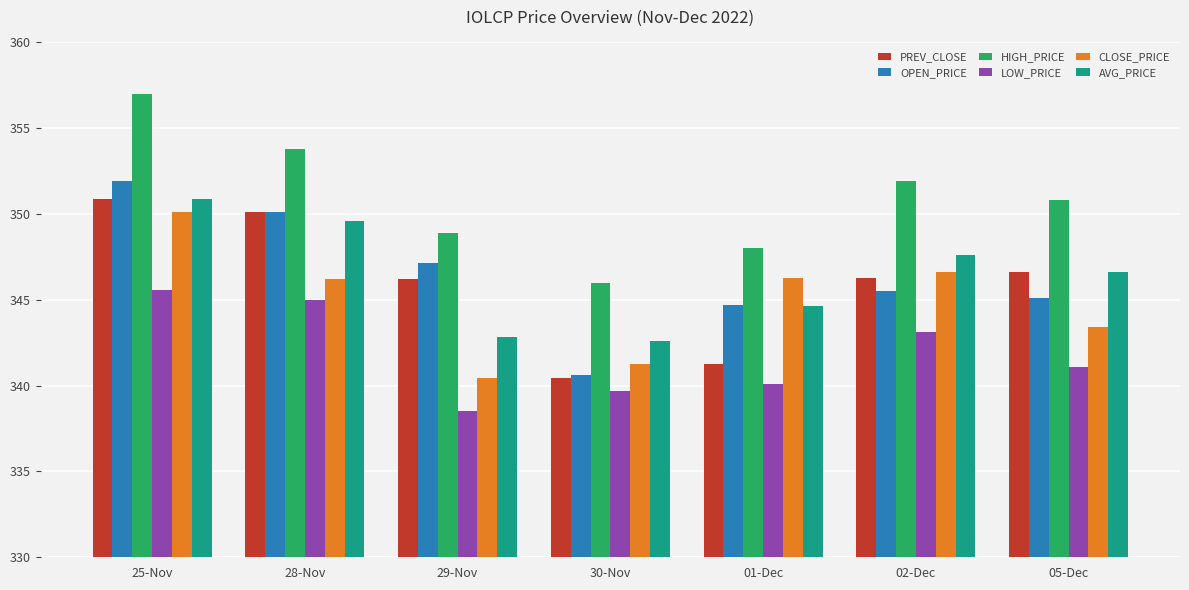

How many values in the AVG_PRICE series exceed 346?

4